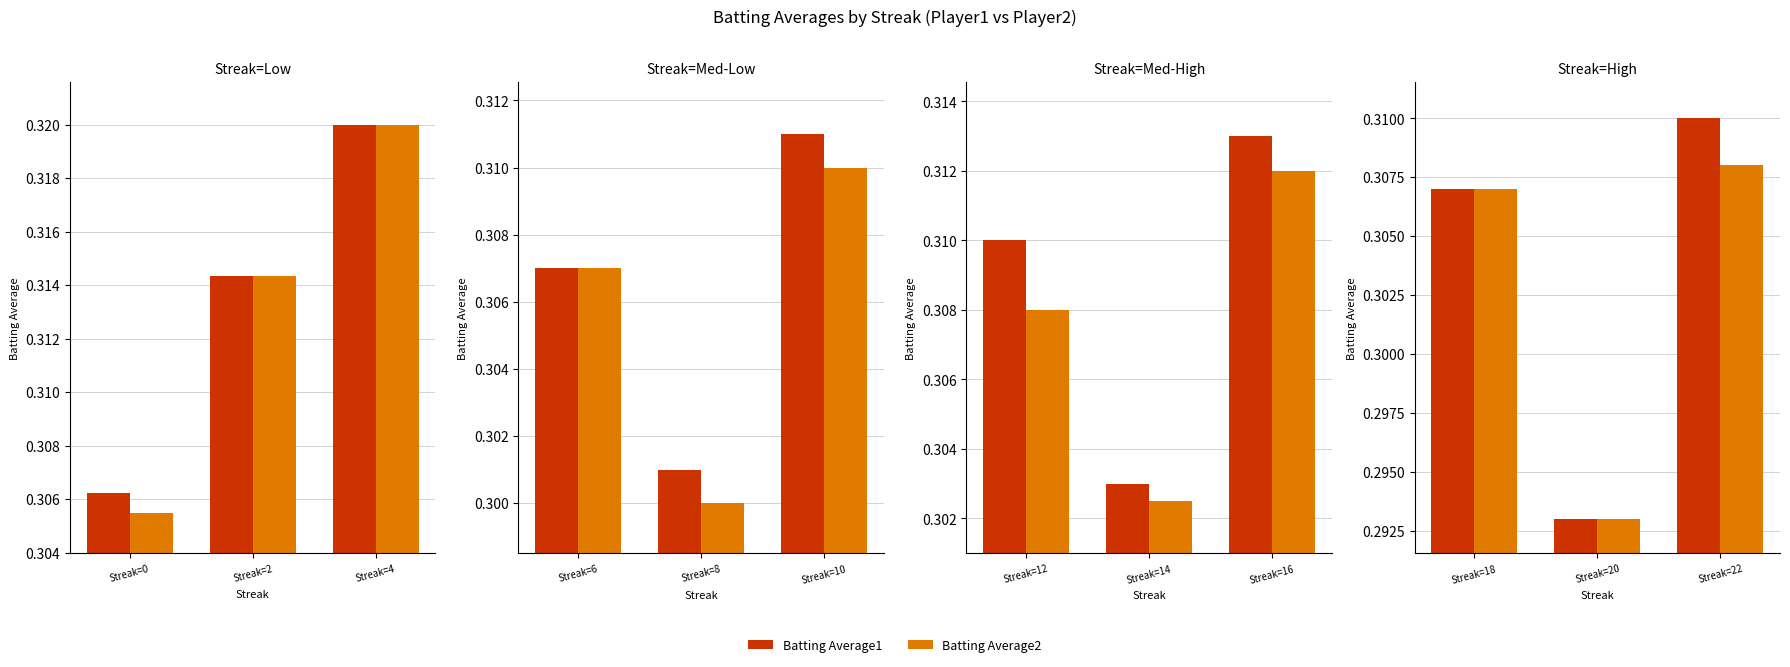

What is the value of the Batting Average2 bar at the 1st from the left?

0.3